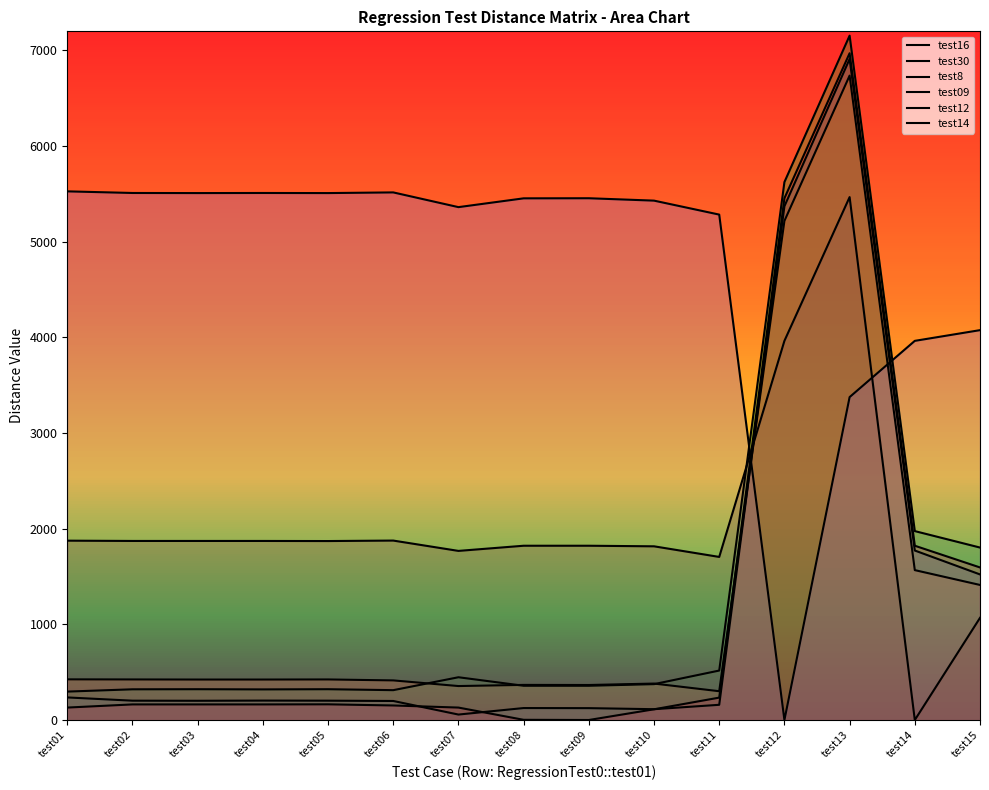

Where do test14 and test16 first cross each other?

test11 and test12